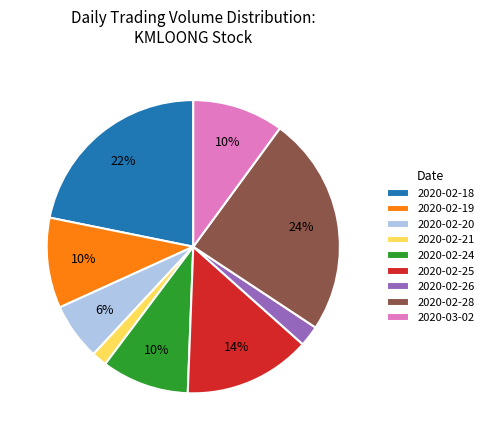

Is it true that 2020-02-25 is 24% of the pie?

False